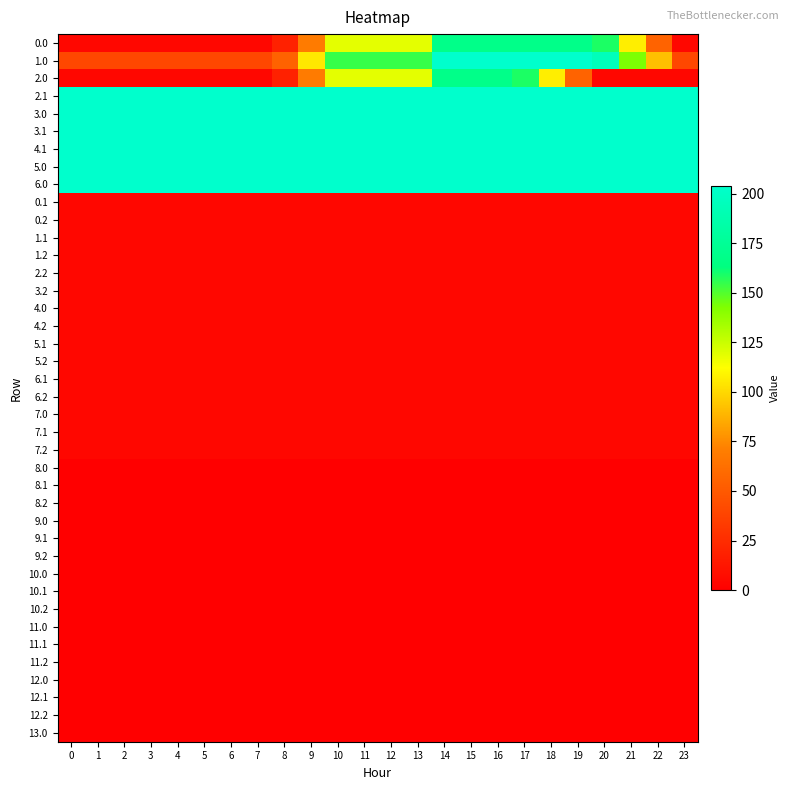

Reading right to left, transcribe all the data shown in this chart.

0.0: 23=4.1	22=55.6	21=107.1	20=158.6	19=167.9	18=167.9	17=167.9	16=167.9	15=167.9	14=167.9	13=118.5	12=118.5	11=118.5	10=118.5	9=68.8	8=19.1	7=4.1	6=4.1	5=4.1	4=4.1	3=4.1	2=4.1	1=4.1	0=4.1
1.0: 23=40.2	22=91.7	21=143.2	20=194.7	19=204.0	18=204.0	17=204.0	16=204.0	15=204.0	14=204.0	13=154.6	12=154.6	11=154.6	10=154.6	9=104.9	8=55.2	7=40.2	6=40.2	5=40.2	4=40.2	3=40.2	2=40.2	1=40.2	0=40.2
2.0: 23=4.1	22=4.1	21=4.1	20=4.1	19=55.6	18=107.1	17=158.6	16=167.9	15=167.9	14=167.9	13=118.5	12=118.5	11=118.5	10=118.5	9=68.8	8=19.1	7=4.1	6=4.1	5=4.1	4=4.1	3=4.1	2=4.1	1=4.1	0=4.1
2.1: 23=204.0	22=204.0	21=204.0	20=204.0	19=204.0	18=204.0	17=204.0	16=204.0	15=204.0	14=204.0	13=204.0	12=204.0	11=204.0	10=204.0	9=204.0	8=204.0	7=204.0	6=204.0	5=204.0	4=204.0	3=204.0	2=204.0	1=204.0	0=204.0
3.0: 23=204.0	22=204.0	21=204.0	20=204.0	19=204.0	18=204.0	17=204.0	16=204.0	15=204.0	14=204.0	13=204.0	12=204.0	11=204.0	10=204.0	9=204.0	8=204.0	7=204.0	6=204.0	5=204.0	4=204.0	3=204.0	2=204.0	1=204.0	0=204.0
3.1: 23=204.0	22=204.0	21=204.0	20=204.0	19=204.0	18=204.0	17=204.0	16=204.0	15=204.0	14=204.0	13=204.0	12=204.0	11=204.0	10=204.0	9=204.0	8=204.0	7=204.0	6=204.0	5=204.0	4=204.0	3=204.0	2=204.0	1=204.0	0=204.0
4.1: 23=204.0	22=204.0	21=204.0	20=204.0	19=204.0	18=204.0	17=204.0	16=204.0	15=204.0	14=204.0	13=204.0	12=204.0	11=204.0	10=204.0	9=204.0	8=204.0	7=204.0	6=204.0	5=204.0	4=204.0	3=204.0	2=204.0	1=204.0	0=204.0
5.0: 23=204.0	22=204.0	21=204.0	20=204.0	19=204.0	18=204.0	17=204.0	16=204.0	15=204.0	14=204.0	13=204.0	12=204.0	11=204.0	10=204.0	9=204.0	8=204.0	7=204.0	6=204.0	5=204.0	4=204.0	3=204.0	2=204.0	1=204.0	0=204.0
6.0: 23=204.0	22=204.0	21=204.0	20=204.0	19=204.0	18=204.0	17=204.0	16=204.0	15=204.0	14=204.0	13=204.0	12=204.0	11=204.0	10=204.0	9=204.0	8=204.0	7=204.0	6=204.0	5=204.0	4=204.0	3=204.0	2=204.0	1=204.0	0=204.0
0.1: 23=4.1	22=4.1	21=4.1	20=4.1	19=4.1	18=4.1	17=4.1	16=4.1	15=4.1	14=4.1	13=4.1	12=4.1	11=4.1	10=4.1	9=4.1	8=4.1	7=4.1	6=4.1	5=4.1	4=4.1	3=4.1	2=4.1	1=4.1	0=4.1
0.2: 23=4.1	22=4.1	21=4.1	20=4.1	19=4.1	18=4.1	17=4.1	16=4.1	15=4.1	14=4.1	13=4.1	12=4.1	11=4.1	10=4.1	9=4.1	8=4.1	7=4.1	6=4.1	5=4.1	4=4.1	3=4.1	2=4.1	1=4.1	0=4.1
1.1: 23=4.1	22=4.1	21=4.1	20=4.1	19=4.1	18=4.1	17=4.1	16=4.1	15=4.1	14=4.1	13=4.1	12=4.1	11=4.1	10=4.1	9=4.1	8=4.1	7=4.1	6=4.1	5=4.1	4=4.1	3=4.1	2=4.1	1=4.1	0=4.1
1.2: 23=4.1	22=4.1	21=4.1	20=4.1	19=4.1	18=4.1	17=4.1	16=4.1	15=4.1	14=4.1	13=4.1	12=4.1	11=4.1	10=4.1	9=4.1	8=4.1	7=4.1	6=4.1	5=4.1	4=4.1	3=4.1	2=4.1	1=4.1	0=4.1
2.2: 23=4.1	22=4.1	21=4.1	20=4.1	19=4.1	18=4.1	17=4.1	16=4.1	15=4.1	14=4.1	13=4.1	12=4.1	11=4.1	10=4.1	9=4.1	8=4.1	7=4.1	6=4.1	5=4.1	4=4.1	3=4.1	2=4.1	1=4.1	0=4.1
3.2: 23=4.1	22=4.1	21=4.1	20=4.1	19=4.1	18=4.1	17=4.1	16=4.1	15=4.1	14=4.1	13=4.1	12=4.1	11=4.1	10=4.1	9=4.1	8=4.1	7=4.1	6=4.1	5=4.1	4=4.1	3=4.1	2=4.1	1=4.1	0=4.1
4.0: 23=4.1	22=4.1	21=4.1	20=4.1	19=4.1	18=4.1	17=4.1	16=4.1	15=4.1	14=4.1	13=4.1	12=4.1	11=4.1	10=4.1	9=4.1	8=4.1	7=4.1	6=4.1	5=4.1	4=4.1	3=4.1	2=4.1	1=4.1	0=4.1
4.2: 23=4.1	22=4.1	21=4.1	20=4.1	19=4.1	18=4.1	17=4.1	16=4.1	15=4.1	14=4.1	13=4.1	12=4.1	11=4.1	10=4.1	9=4.1	8=4.1	7=4.1	6=4.1	5=4.1	4=4.1	3=4.1	2=4.1	1=4.1	0=4.1
5.1: 23=4.1	22=4.1	21=4.1	20=4.1	19=4.1	18=4.1	17=4.1	16=4.1	15=4.1	14=4.1	13=4.1	12=4.1	11=4.1	10=4.1	9=4.1	8=4.1	7=4.1	6=4.1	5=4.1	4=4.1	3=4.1	2=4.1	1=4.1	0=4.1
5.2: 23=4.1	22=4.1	21=4.1	20=4.1	19=4.1	18=4.1	17=4.1	16=4.1	15=4.1	14=4.1	13=4.1	12=4.1	11=4.1	10=4.1	9=4.1	8=4.1	7=4.1	6=4.1	5=4.1	4=4.1	3=4.1	2=4.1	1=4.1	0=4.1
6.1: 23=4.1	22=4.1	21=4.1	20=4.1	19=4.1	18=4.1	17=4.1	16=4.1	15=4.1	14=4.1	13=4.1	12=4.1	11=4.1	10=4.1	9=4.1	8=4.1	7=4.1	6=4.1	5=4.1	4=4.1	3=4.1	2=4.1	1=4.1	0=4.1
6.2: 23=4.1	22=4.1	21=4.1	20=4.1	19=4.1	18=4.1	17=4.1	16=4.1	15=4.1	14=4.1	13=4.1	12=4.1	11=4.1	10=4.1	9=4.1	8=4.1	7=4.1	6=4.1	5=4.1	4=4.1	3=4.1	2=4.1	1=4.1	0=4.1
7.0: 23=4.1	22=4.1	21=4.1	20=4.1	19=4.1	18=4.1	17=4.1	16=4.1	15=4.1	14=4.1	13=4.1	12=4.1	11=4.1	10=4.1	9=4.1	8=4.1	7=4.1	6=4.1	5=4.1	4=4.1	3=4.1	2=4.1	1=4.1	0=4.1
7.1: 23=4.1	22=4.1	21=4.1	20=4.1	19=4.1	18=4.1	17=4.1	16=4.1	15=4.1	14=4.1	13=4.1	12=4.1	11=4.1	10=4.1	9=4.1	8=4.1	7=4.1	6=4.1	5=4.1	4=4.1	3=4.1	2=4.1	1=4.1	0=4.1
7.2: 23=4.1	22=4.1	21=4.1	20=4.1	19=4.1	18=4.1	17=4.1	16=4.1	15=4.1	14=4.1	13=4.1	12=4.1	11=4.1	10=4.1	9=4.1	8=4.1	7=4.1	6=4.1	5=4.1	4=4.1	3=4.1	2=4.1	1=4.1	0=4.1
8.0: 23=0.0	22=0.0	21=0.0	20=0.0	19=0.0	18=0.0	17=0.0	16=0.0	15=0.0	14=0.0	13=0.0	12=0.0	11=0.0	10=0.0	9=0.0	8=0.0	7=0.0	6=0.0	5=0.0	4=0.0	3=0.0	2=0.0	1=0.0	0=0.0
8.1: 23=0.0	22=0.0	21=0.0	20=0.0	19=0.0	18=0.0	17=0.0	16=0.0	15=0.0	14=0.0	13=0.0	12=0.0	11=0.0	10=0.0	9=0.0	8=0.0	7=0.0	6=0.0	5=0.0	4=0.0	3=0.0	2=0.0	1=0.0	0=0.0
8.2: 23=0.0	22=0.0	21=0.0	20=0.0	19=0.0	18=0.0	17=0.0	16=0.0	15=0.0	14=0.0	13=0.0	12=0.0	11=0.0	10=0.0	9=0.0	8=0.0	7=0.0	6=0.0	5=0.0	4=0.0	3=0.0	2=0.0	1=0.0	0=0.0
9.0: 23=0.0	22=0.0	21=0.0	20=0.0	19=0.0	18=0.0	17=0.0	16=0.0	15=0.0	14=0.0	13=0.0	12=0.0	11=0.0	10=0.0	9=0.0	8=0.0	7=0.0	6=0.0	5=0.0	4=0.0	3=0.0	2=0.0	1=0.0	0=0.0
9.1: 23=0.0	22=0.0	21=0.0	20=0.0	19=0.0	18=0.0	17=0.0	16=0.0	15=0.0	14=0.0	13=0.0	12=0.0	11=0.0	10=0.0	9=0.0	8=0.0	7=0.0	6=0.0	5=0.0	4=0.0	3=0.0	2=0.0	1=0.0	0=0.0
9.2: 23=0.0	22=0.0	21=0.0	20=0.0	19=0.0	18=0.0	17=0.0	16=0.0	15=0.0	14=0.0	13=0.0	12=0.0	11=0.0	10=0.0	9=0.0	8=0.0	7=0.0	6=0.0	5=0.0	4=0.0	3=0.0	2=0.0	1=0.0	0=0.0
10.0: 23=0.0	22=0.0	21=0.0	20=0.0	19=0.0	18=0.0	17=0.0	16=0.0	15=0.0	14=0.0	13=0.0	12=0.0	11=0.0	10=0.0	9=0.0	8=0.0	7=0.0	6=0.0	5=0.0	4=0.0	3=0.0	2=0.0	1=0.0	0=0.0
10.1: 23=0.0	22=0.0	21=0.0	20=0.0	19=0.0	18=0.0	17=0.0	16=0.0	15=0.0	14=0.0	13=0.0	12=0.0	11=0.0	10=0.0	9=0.0	8=0.0	7=0.0	6=0.0	5=0.0	4=0.0	3=0.0	2=0.0	1=0.0	0=0.0
10.2: 23=0.0	22=0.0	21=0.0	20=0.0	19=0.0	18=0.0	17=0.0	16=0.0	15=0.0	14=0.0	13=0.0	12=0.0	11=0.0	10=0.0	9=0.0	8=0.0	7=0.0	6=0.0	5=0.0	4=0.0	3=0.0	2=0.0	1=0.0	0=0.0
11.0: 23=0.0	22=0.0	21=0.0	20=0.0	19=0.0	18=0.0	17=0.0	16=0.0	15=0.0	14=0.0	13=0.0	12=0.0	11=0.0	10=0.0	9=0.0	8=0.0	7=0.0	6=0.0	5=0.0	4=0.0	3=0.0	2=0.0	1=0.0	0=0.0
11.1: 23=0.0	22=0.0	21=0.0	20=0.0	19=0.0	18=0.0	17=0.0	16=0.0	15=0.0	14=0.0	13=0.0	12=0.0	11=0.0	10=0.0	9=0.0	8=0.0	7=0.0	6=0.0	5=0.0	4=0.0	3=0.0	2=0.0	1=0.0	0=0.0
11.2: 23=0.0	22=0.0	21=0.0	20=0.0	19=0.0	18=0.0	17=0.0	16=0.0	15=0.0	14=0.0	13=0.0	12=0.0	11=0.0	10=0.0	9=0.0	8=0.0	7=0.0	6=0.0	5=0.0	4=0.0	3=0.0	2=0.0	1=0.0	0=0.0
12.0: 23=0.0	22=0.0	21=0.0	20=0.0	19=0.0	18=0.0	17=0.0	16=0.0	15=0.0	14=0.0	13=0.0	12=0.0	11=0.0	10=0.0	9=0.0	8=0.0	7=0.0	6=0.0	5=0.0	4=0.0	3=0.0	2=0.0	1=0.0	0=0.0
12.1: 23=0.0	22=0.0	21=0.0	20=0.0	19=0.0	18=0.0	17=0.0	16=0.0	15=0.0	14=0.0	13=0.0	12=0.0	11=0.0	10=0.0	9=0.0	8=0.0	7=0.0	6=0.0	5=0.0	4=0.0	3=0.0	2=0.0	1=0.0	0=0.0
12.2: 23=0.0	22=0.0	21=0.0	20=0.0	19=0.0	18=0.0	17=0.0	16=0.0	15=0.0	14=0.0	13=0.0	12=0.0	11=0.0	10=0.0	9=0.0	8=0.0	7=0.0	6=0.0	5=0.0	4=0.0	3=0.0	2=0.0	1=0.0	0=0.0
13.0: 23=0.0	22=0.0	21=0.0	20=0.0	19=0.0	18=0.0	17=0.0	16=0.0	15=0.0	14=0.0	13=0.0	12=0.0	11=0.0	10=0.0	9=0.0	8=0.0	7=0.0	6=0.0	5=0.0	4=0.0	3=0.0	2=0.0	1=0.0	0=0.0